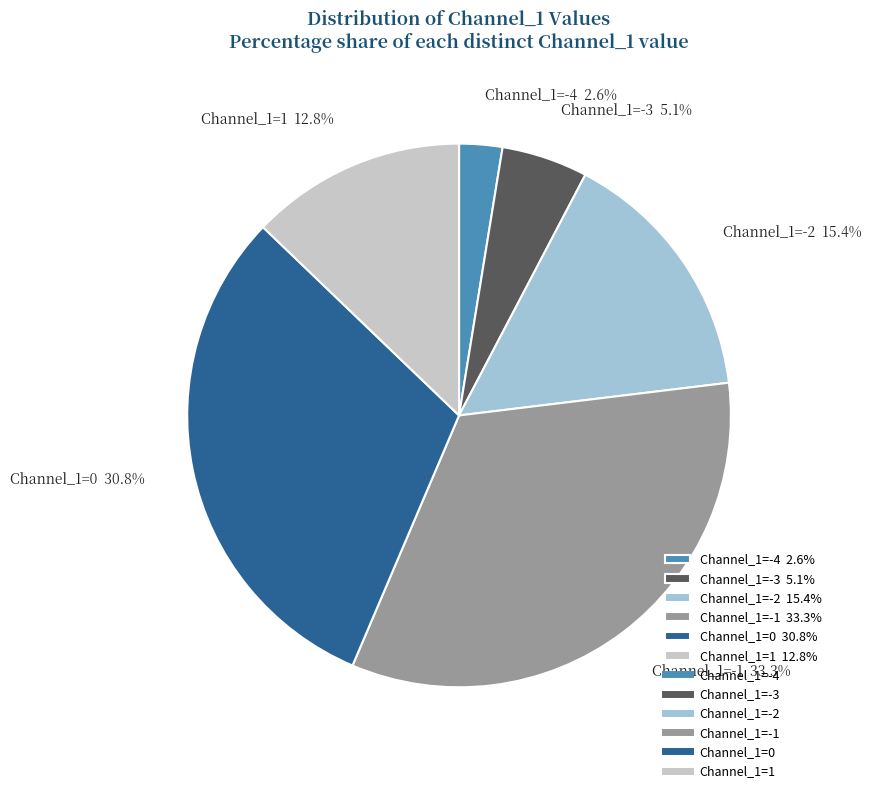

Is Channel_1=0 30.8% the majority of the pie?

No